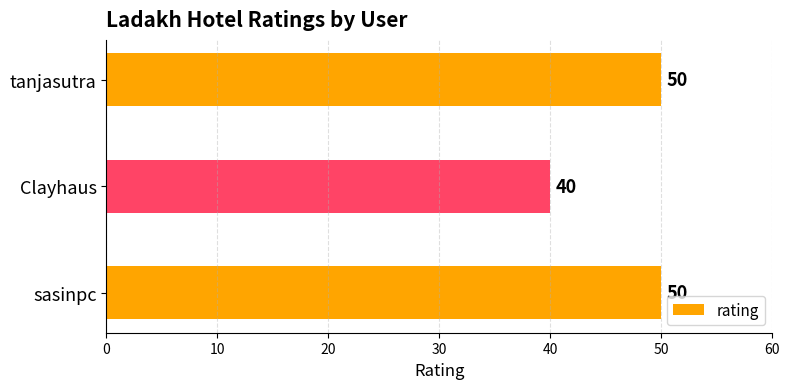

Reading bottom to top, what are all the values shown in this chart?

50	40	50